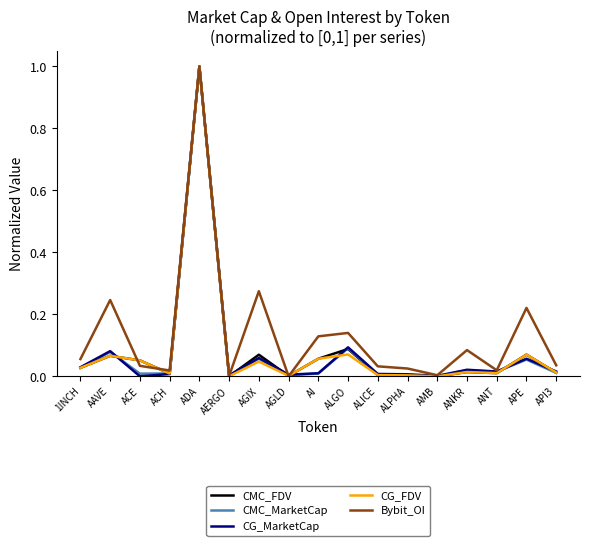

True or false: CMC_FDV and CMC_MarketCap cross at least once.

True